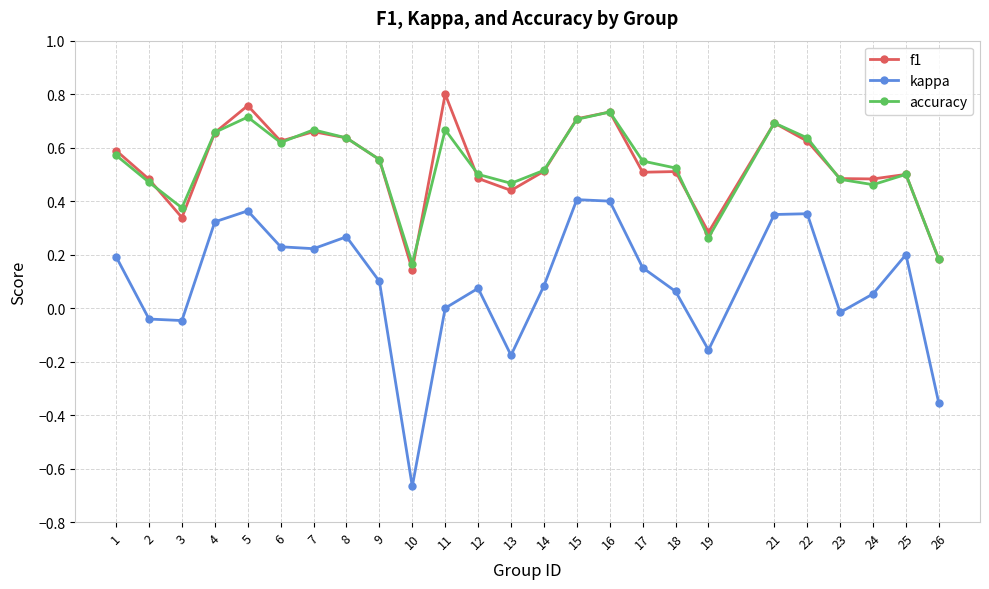

What are all the series names shown in the legend?

f1, kappa, accuracy